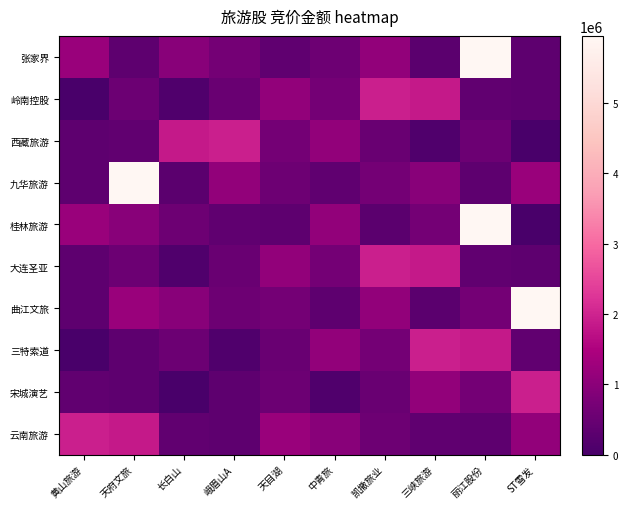

At which category is the sum across all series the highest?

丽江股份